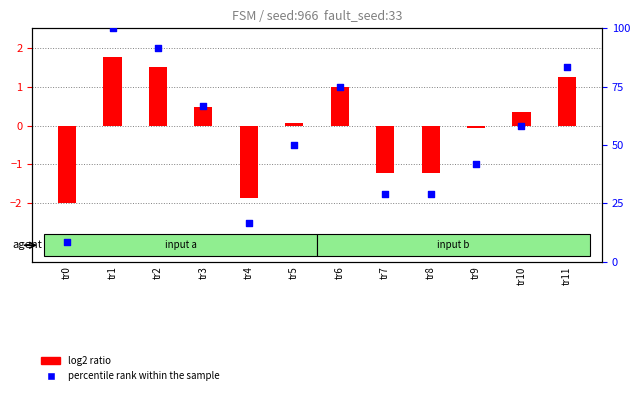

At how many categories does at least one series exceed 45?

7